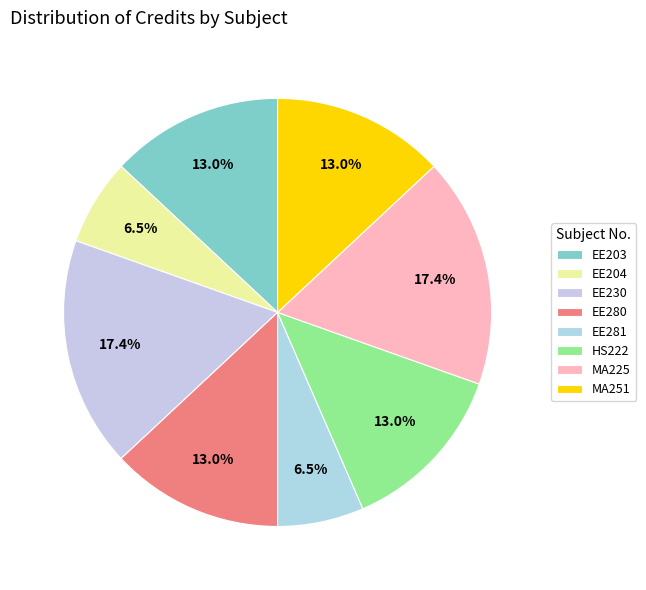

How many segments does this pie chart have?

8